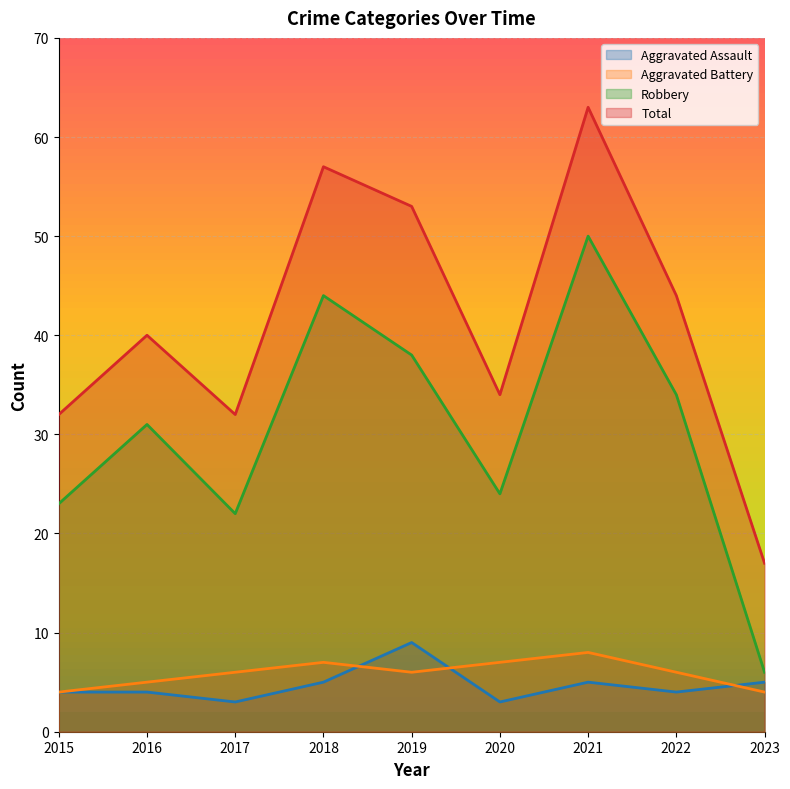

Which series has the widest spread of values?

Total